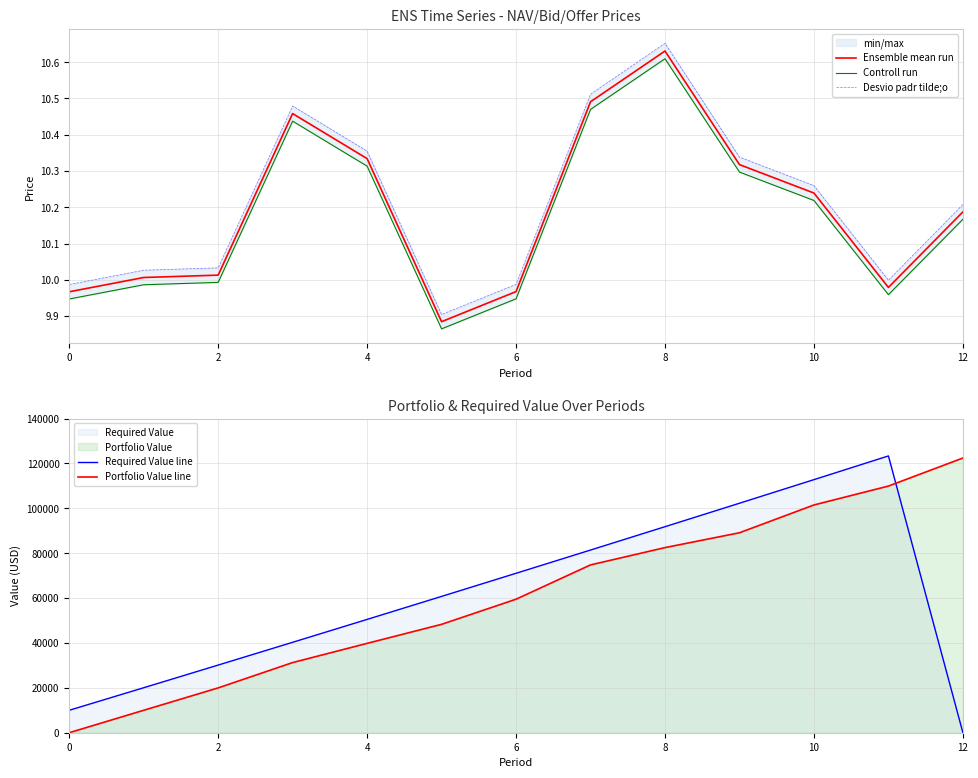

Which label corresponds to the smallest value in the chart?

12